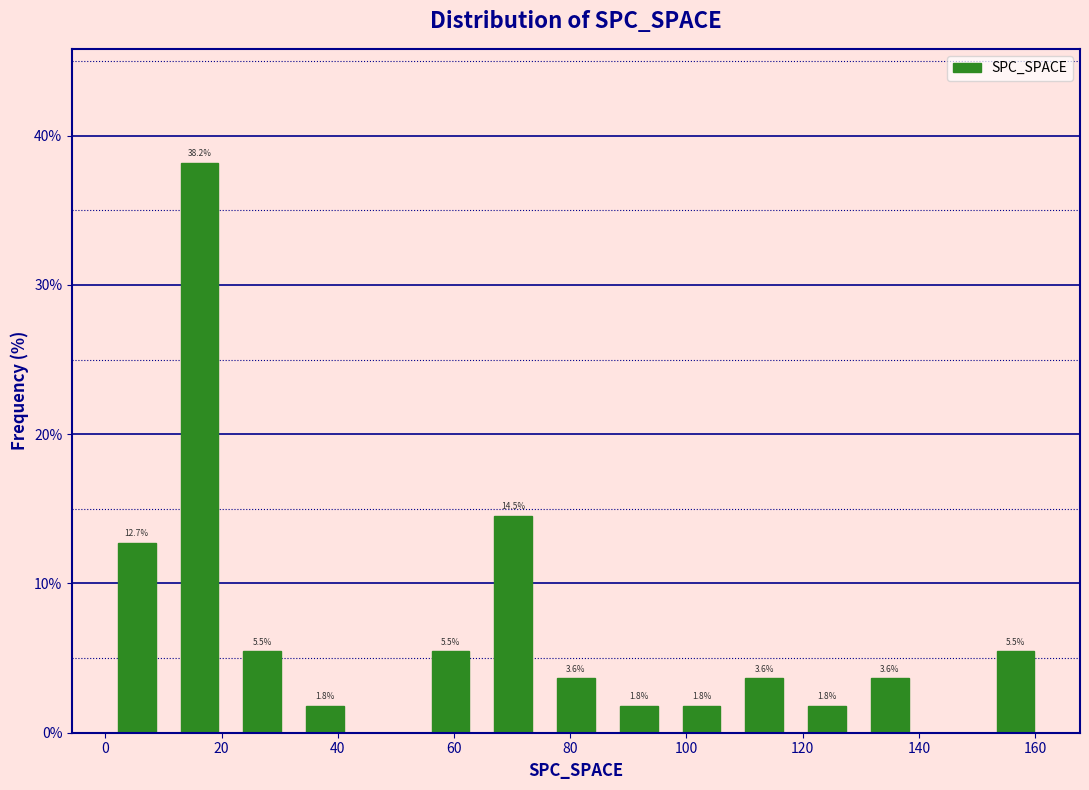

Over which range of the x-axis is the bar tallest?

10.8 to 21.6